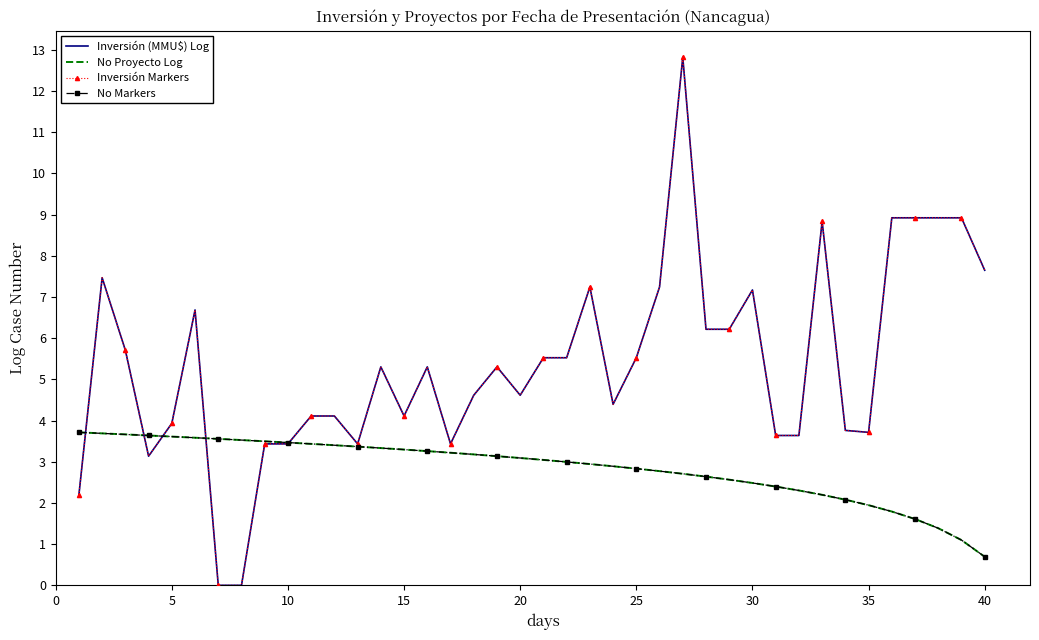

List the series in order of their peak value, lowest first.

No Proyecto Log, No Markers, Inversión (MMU$) Log, Inversión Markers